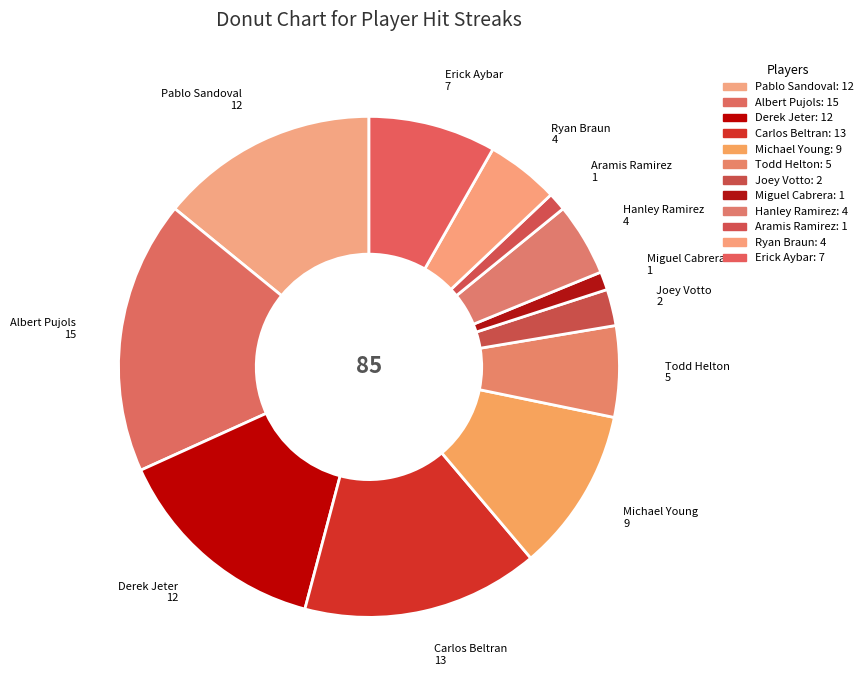

Approximately how many times larger is the value at Erick Aybar compared to Aramis Ramirez?

7.0